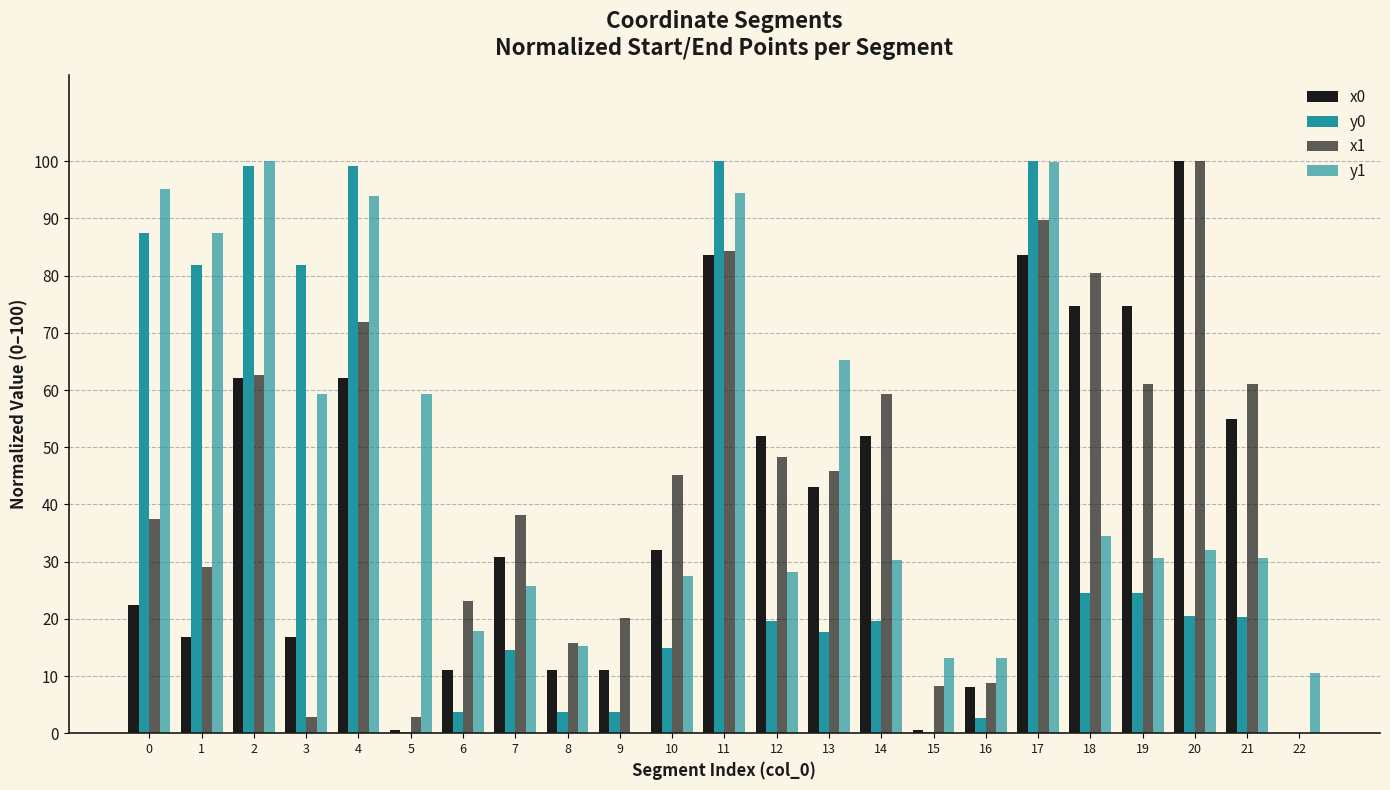

Reading right to left, transcribe all the data shown in this chart.

x0: 22=0.0	21=55.0	20=100.0	19=74.7	18=74.7	17=83.7	16=8.1	15=0.5	14=52.0	13=43.0	12=52.0	11=83.7	10=32.1	9=11.1	8=11.1	7=30.8	6=11.1	5=0.5	4=62.1	3=16.9	2=62.1	1=16.9	0=22.4
y0: 22=0.0	21=20.3	20=20.5	19=24.6	18=24.6	17=100.0	16=2.6	15=0.2	14=19.6	13=17.7	12=19.6	11=100.0	10=15.0	9=3.6	8=3.6	7=14.6	6=3.6	5=0.2	4=99.2	3=81.9	2=99.2	1=81.9	0=87.5
x1: 22=0.0	21=61.1	20=100.0	19=61.1	18=80.4	17=89.6	16=8.8	15=8.3	14=59.4	13=45.8	12=48.3	11=84.2	10=45.2	9=20.2	8=15.8	7=38.1	6=23.1	5=2.9	4=72.0	3=2.9	2=62.7	1=29.1	0=37.5
y1: 22=10.6	21=30.7	20=32.0	19=30.7	18=34.5	17=99.9	16=13.2	15=13.1	14=30.3	13=65.3	12=28.1	11=94.5	10=27.5	9=0.0	8=15.3	7=25.8	6=17.9	5=59.3	4=93.8	3=59.3	2=100.0	1=87.5	0=95.2